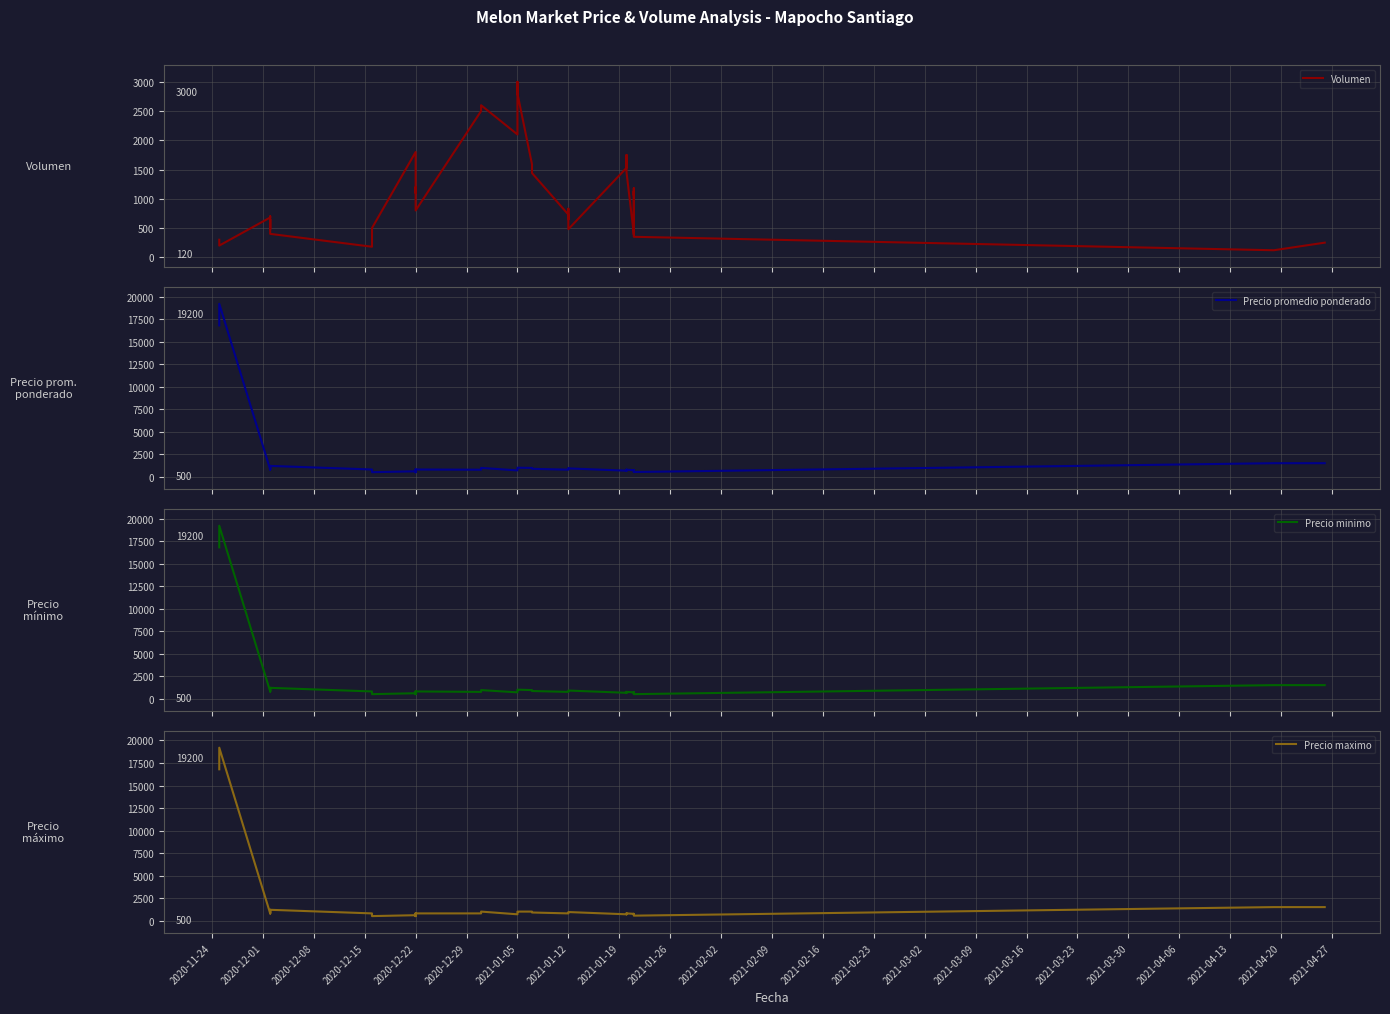

What is the label of the 14th point from the left?

2020-12-22